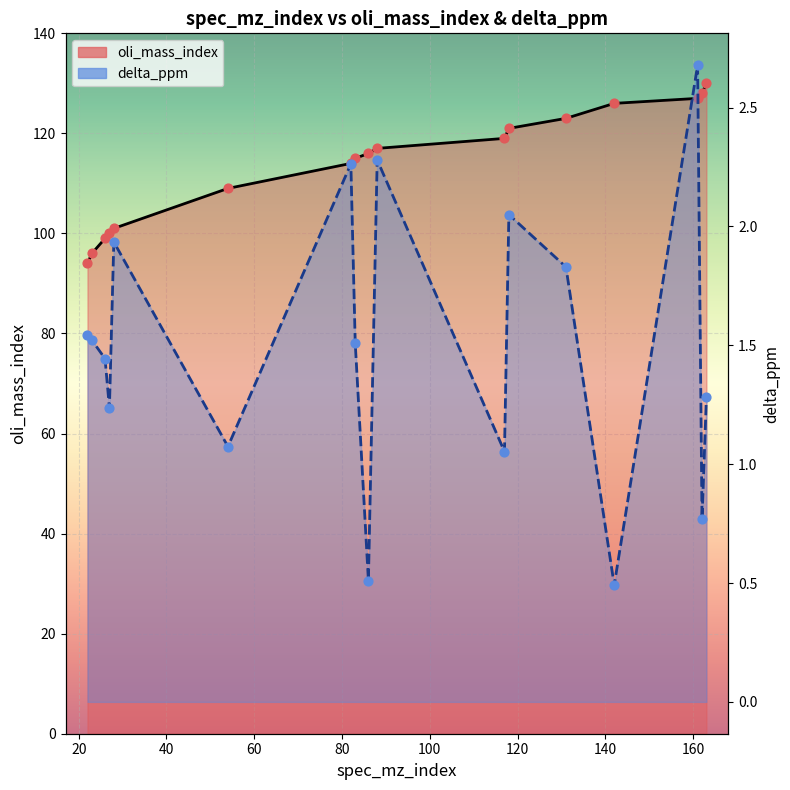

Which series contains the lowest Y value?

delta_ppm